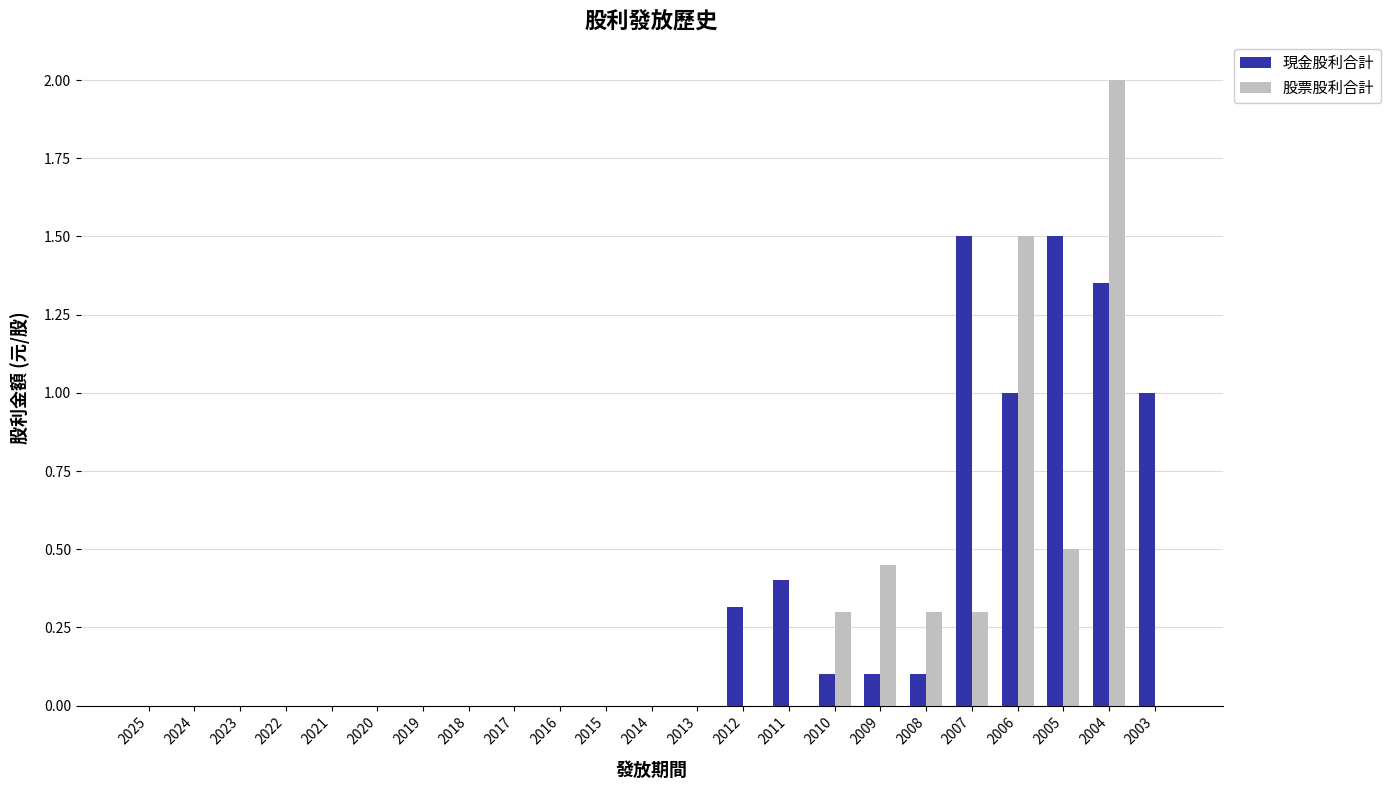

Between 2023 and 2006, which series saw the biggest shift?

股票股利合計